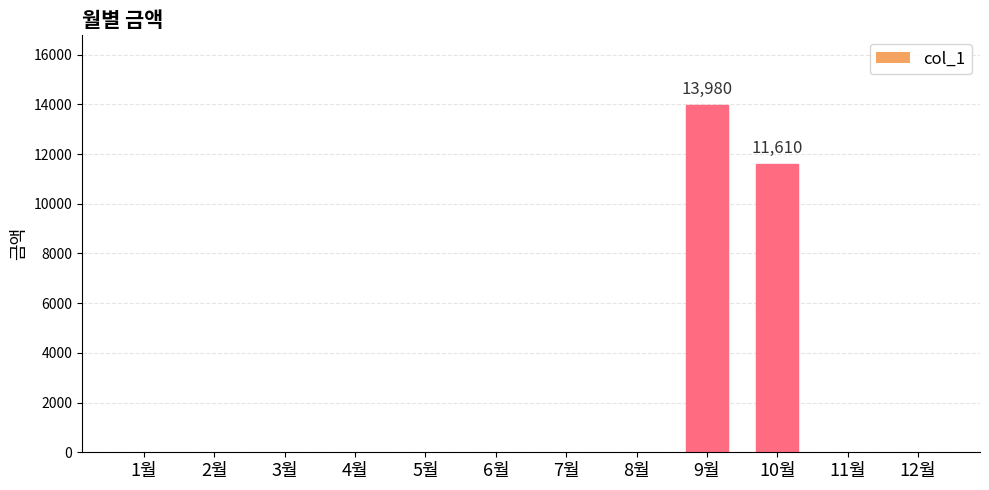

What is the greatest value displayed?

13980